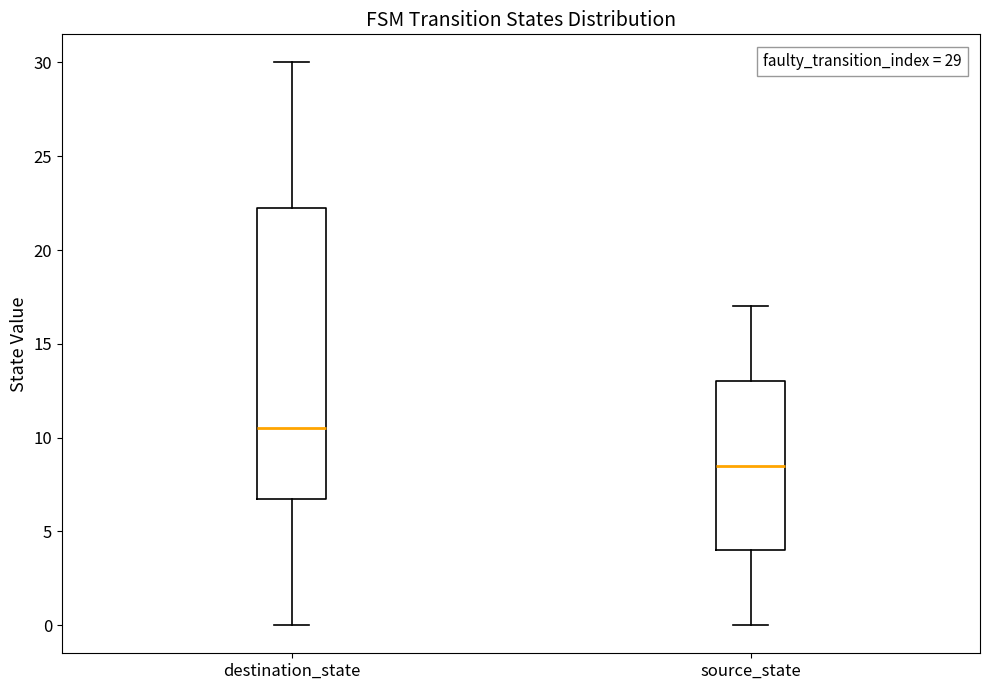

Which box has the highest median line?

destination_state